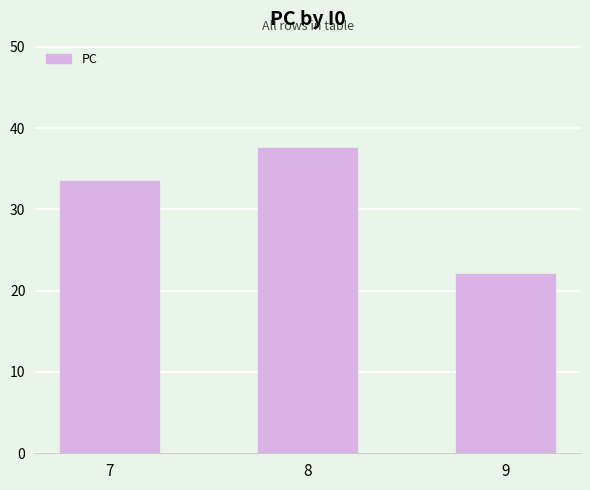

Is it true that the value at 7 is 33.5?

True